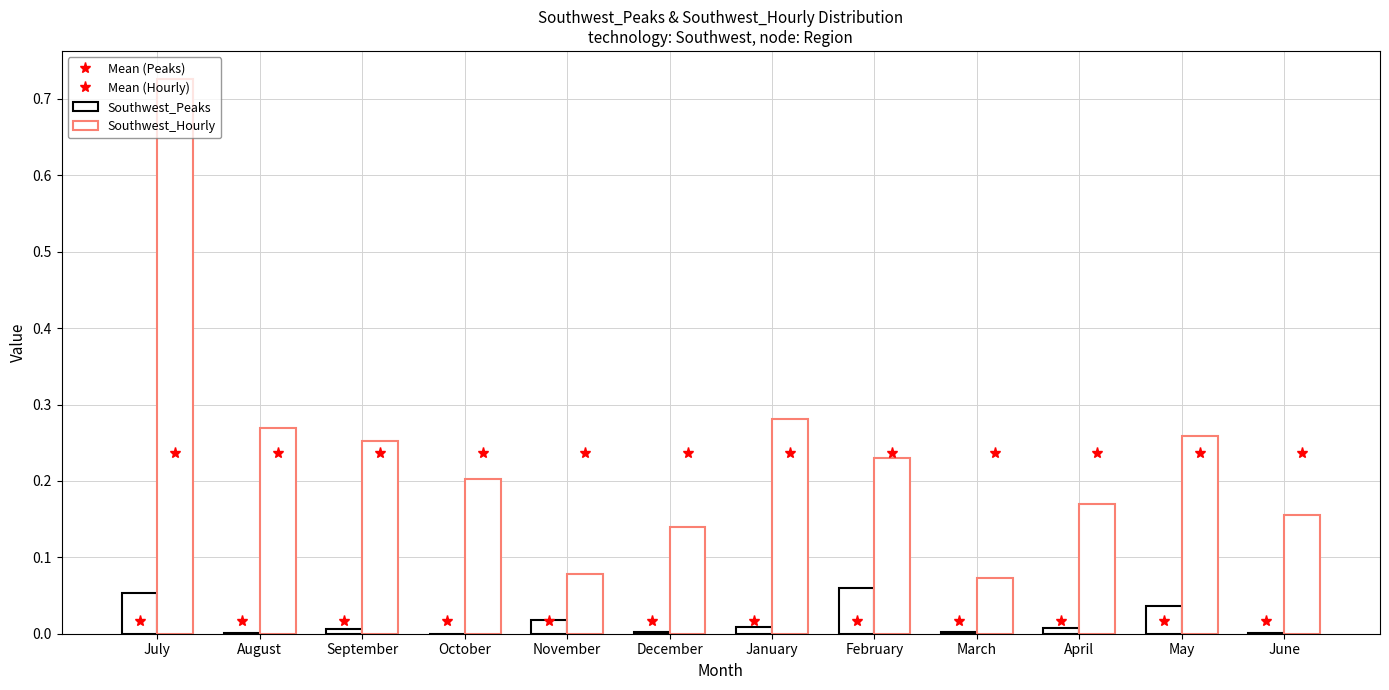

At which category is the sum across all series the highest?

July